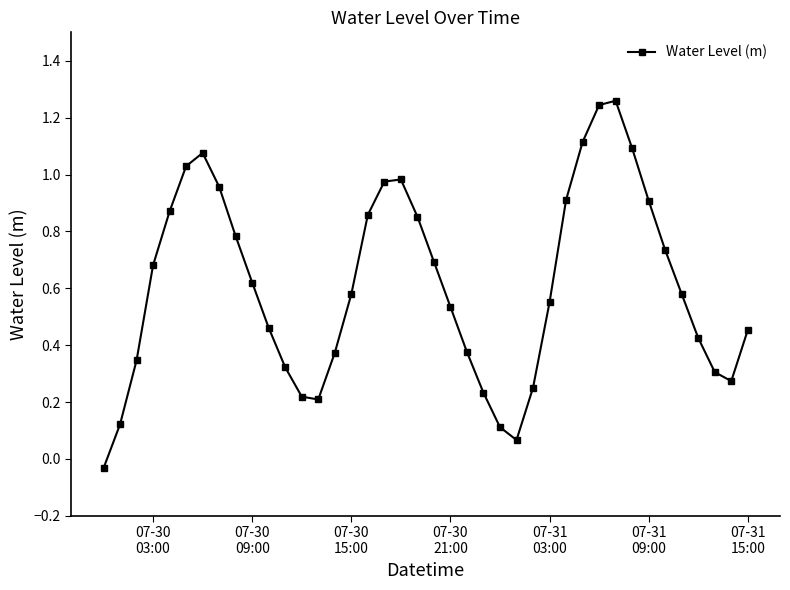

What is the sum of all values?

24.4